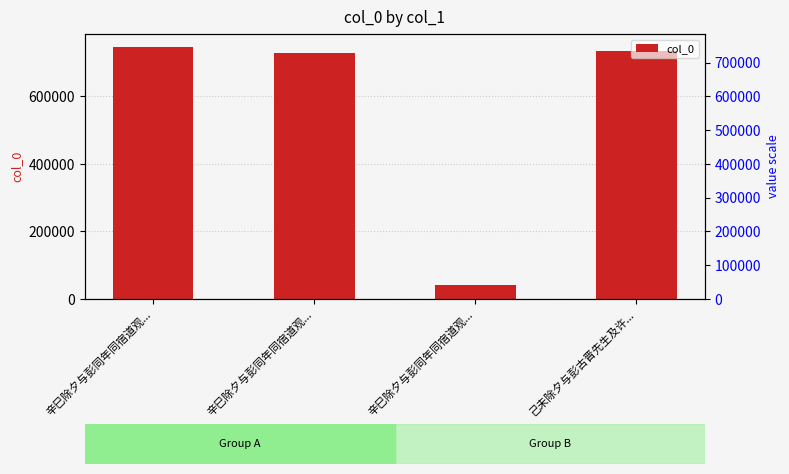

What is the sum of all values?

2253449